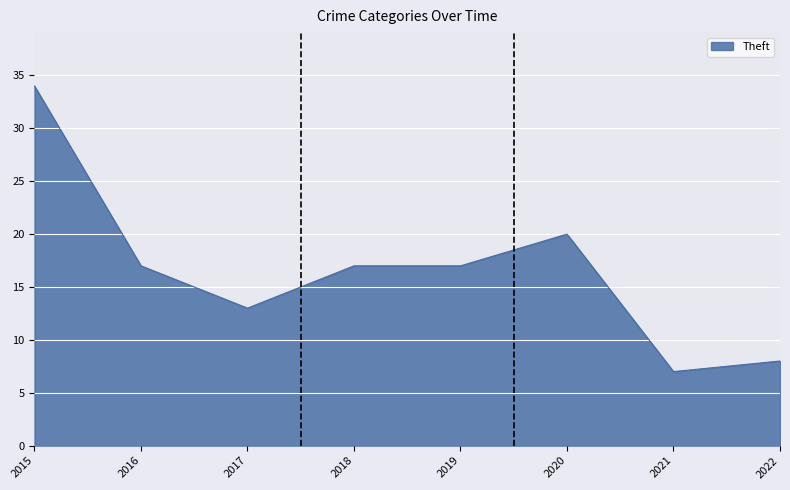

What is the sum of all values?

133